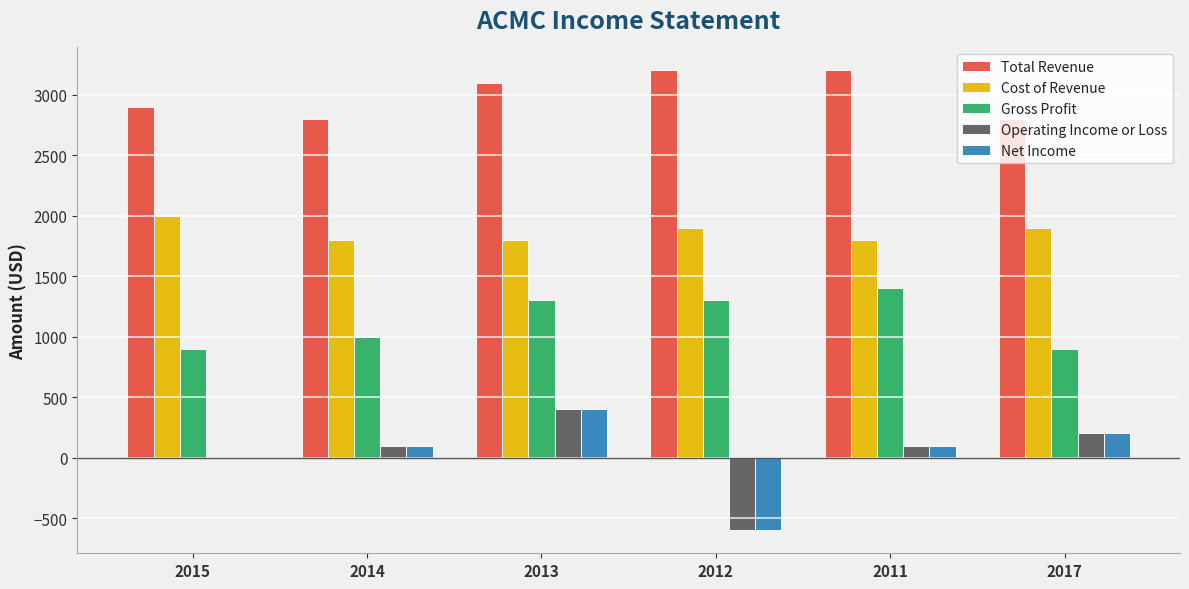

Reading left to right, list all the values displayed in this chart.

Total Revenue: 2900	2800	3100	3200	3200	2800
Cost of Revenue: 2000	1800	1800	1900	1800	1900
Gross Profit: 900	1000	1300	1300	1400	900
Operating Income or Loss: 0	100	400	-600	100	200
Net Income: 0	100	400	-600	100	200